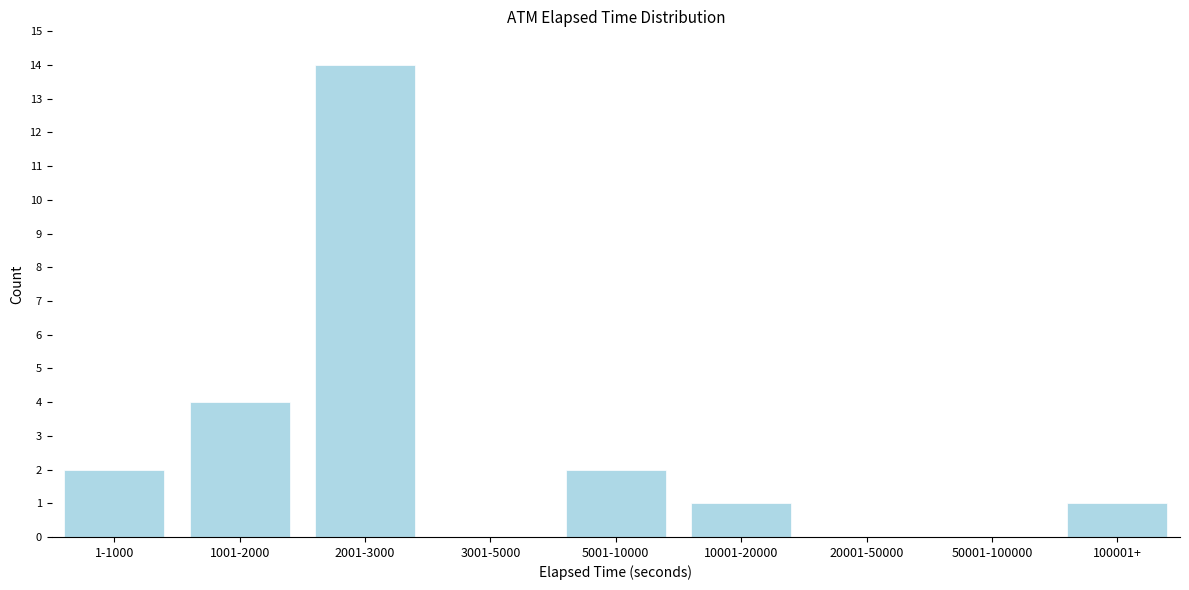

Reading right to left, what are all the values shown in this chart?

100001+=1	50001-100000=0	20001-50000=0	10001-20000=1	5001-10000=2	3001-5000=0	2001-3000=14	1001-2000=4	1-1000=2